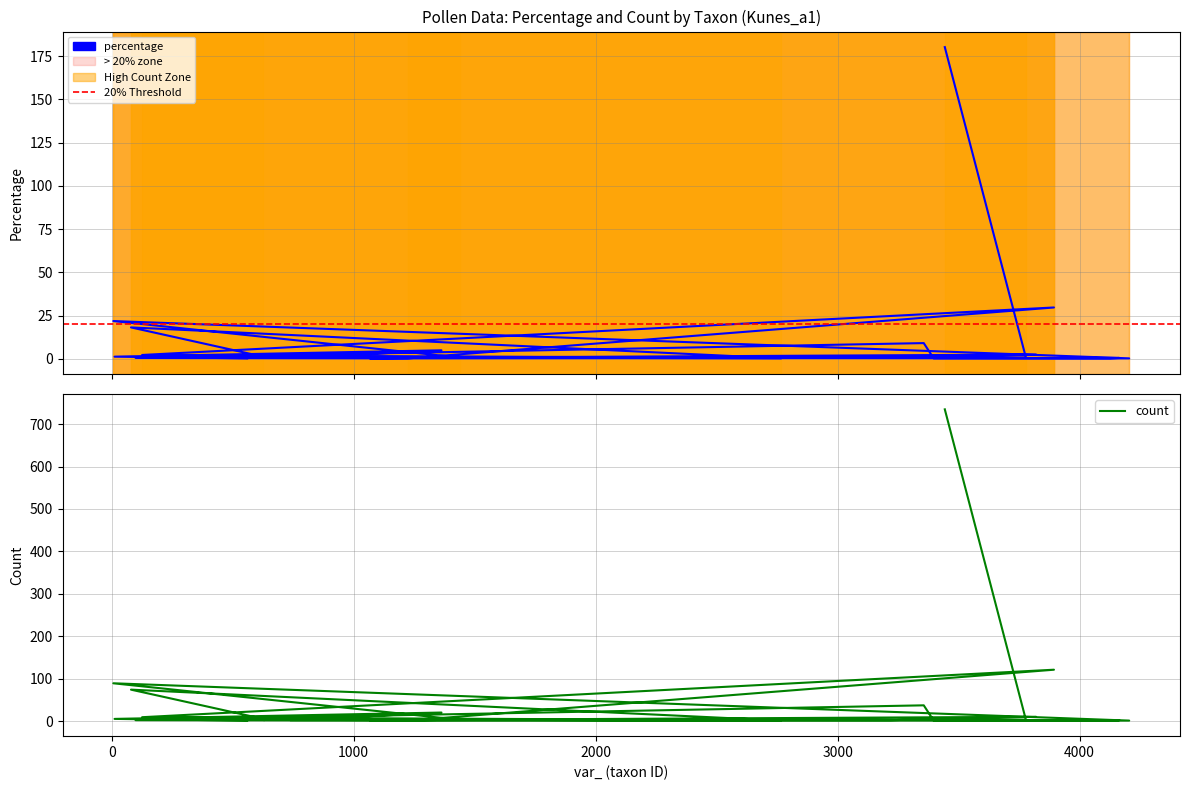

What is the average value of the percentage series?

9.7